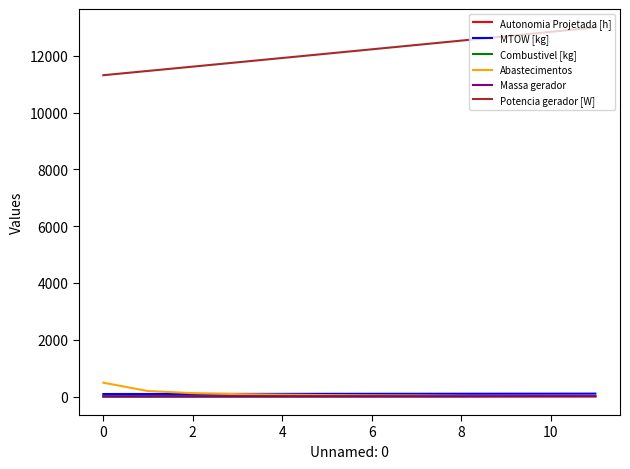

What are all the series names shown in the legend?

Autonomia Projetada [h], MTOW [kg], Combustivel [kg], Abastecimentos, Massa gerador, Potencia gerador [W]